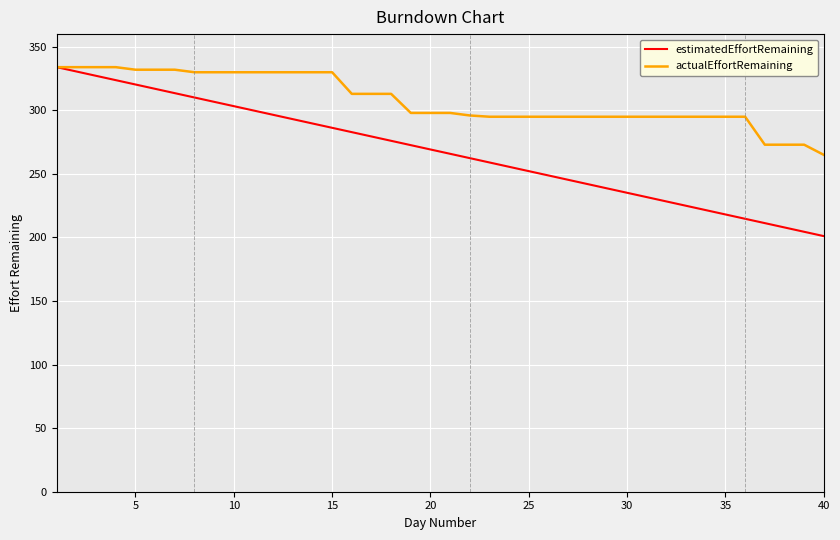

Which series has the widest spread of values?

estimatedEffortRemaining